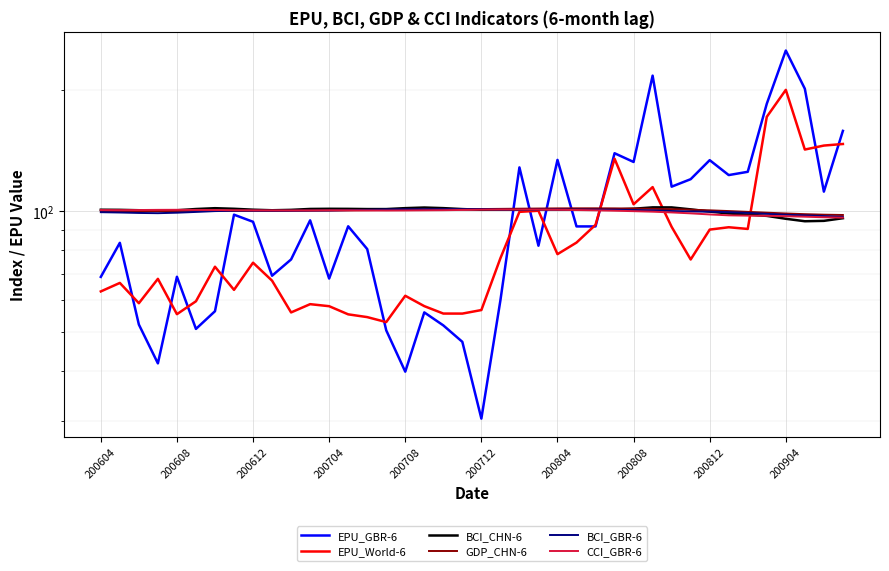

How many data points in CCI_GBR-6 are above 100?

29